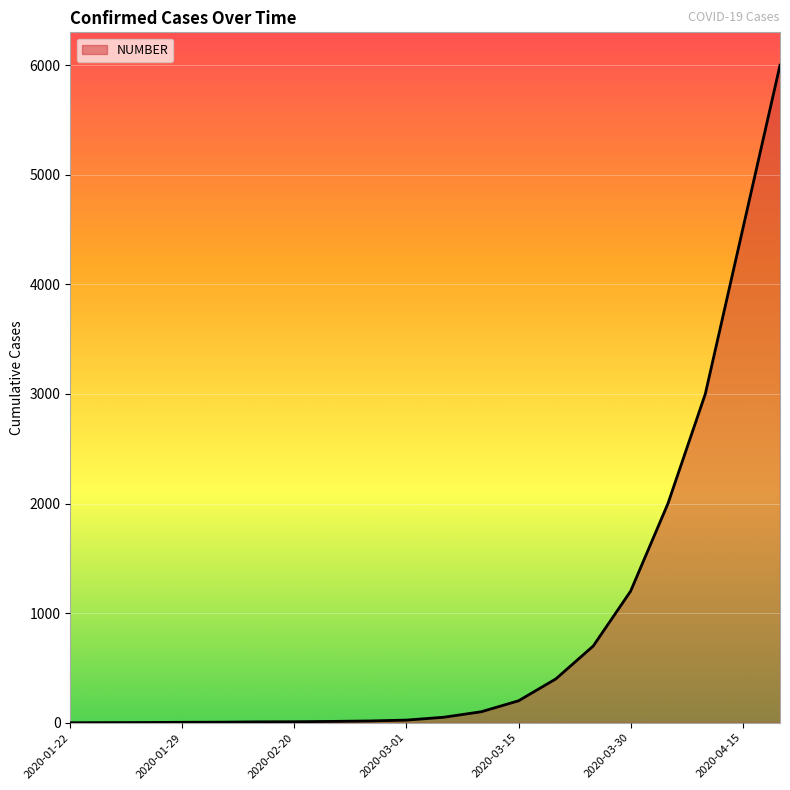

What is the difference between the maximum and minimum values?

6000